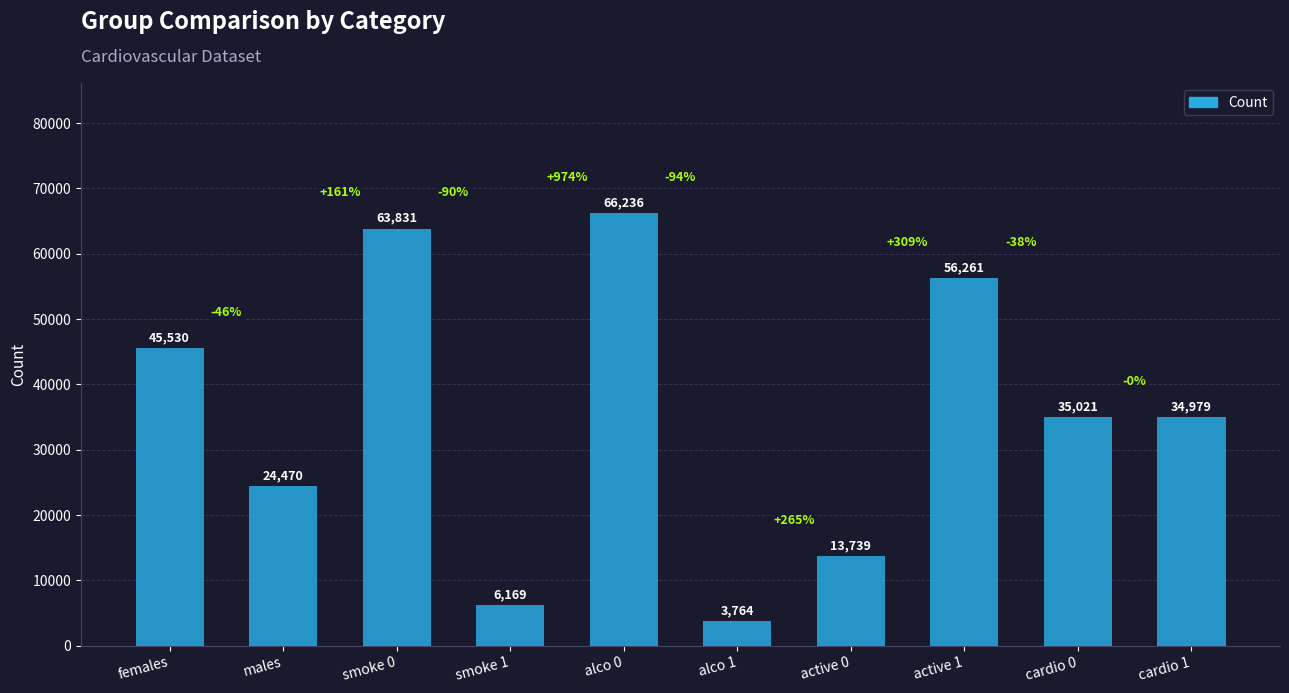

Rank the categories by value from highest to lowest.

alco 0, smoke 0, active 1, females, cardio 0, cardio 1, males, active 0, smoke 1, alco 1